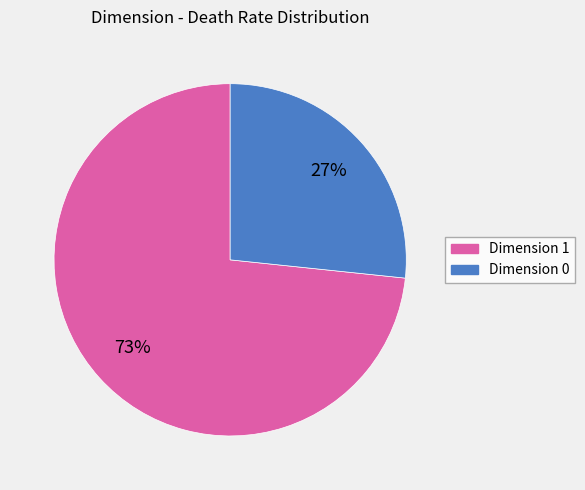

To the nearest percent, what is the average slice percentage?

50%